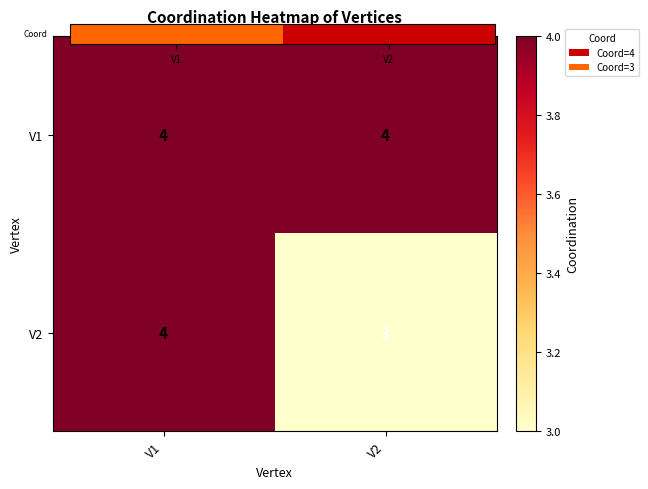

What is the sum of all V2 values?

7